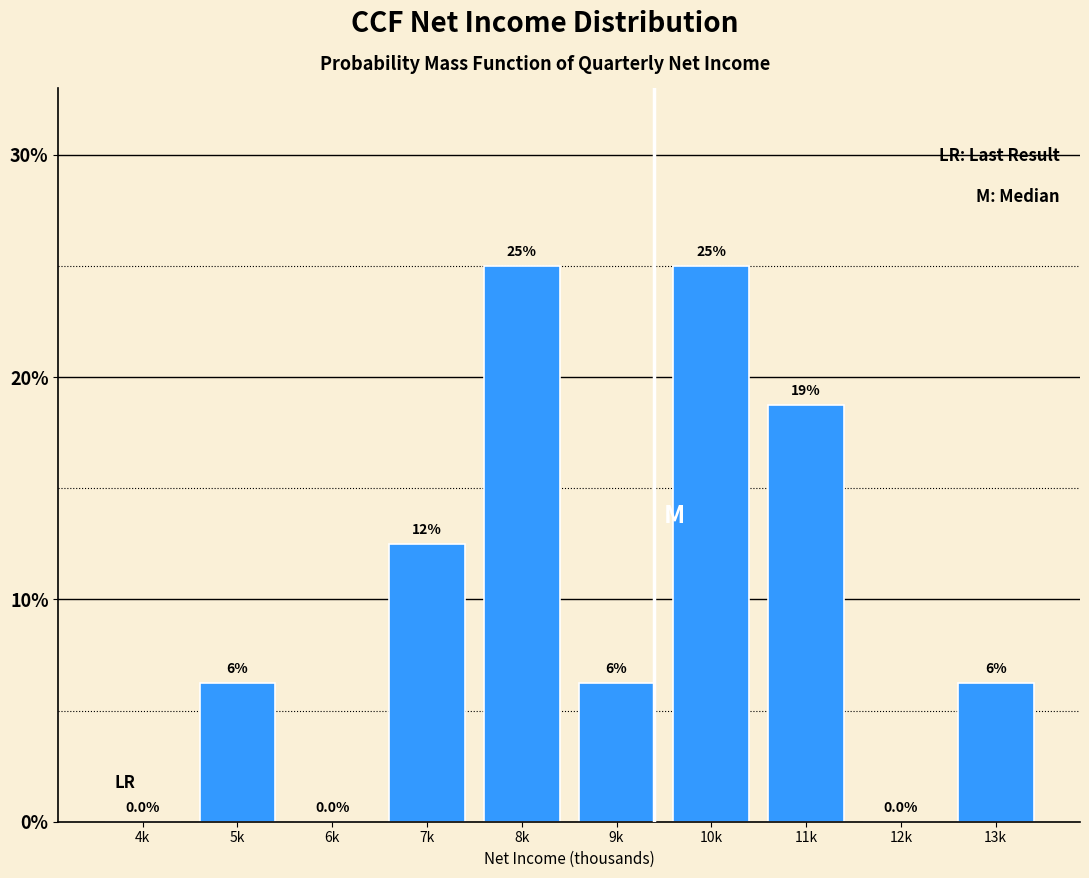

What is the greatest value displayed?

25.0